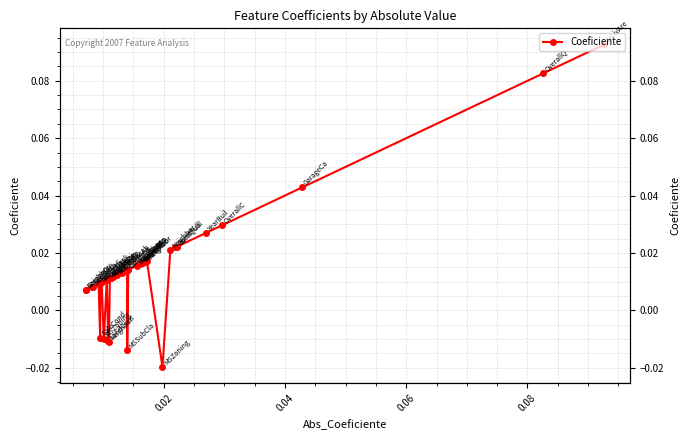

True or false: the data shows 0.0 at 39.

False